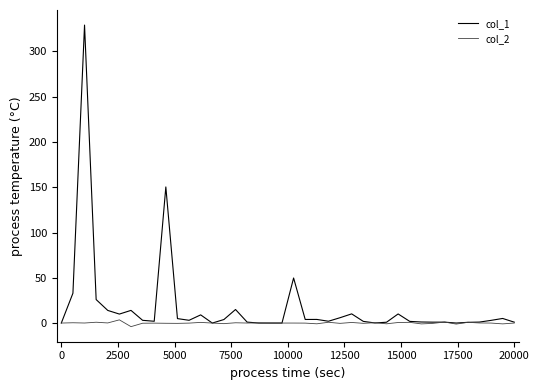

List the series in order of their overall mean, lowest first.

col_2, col_1